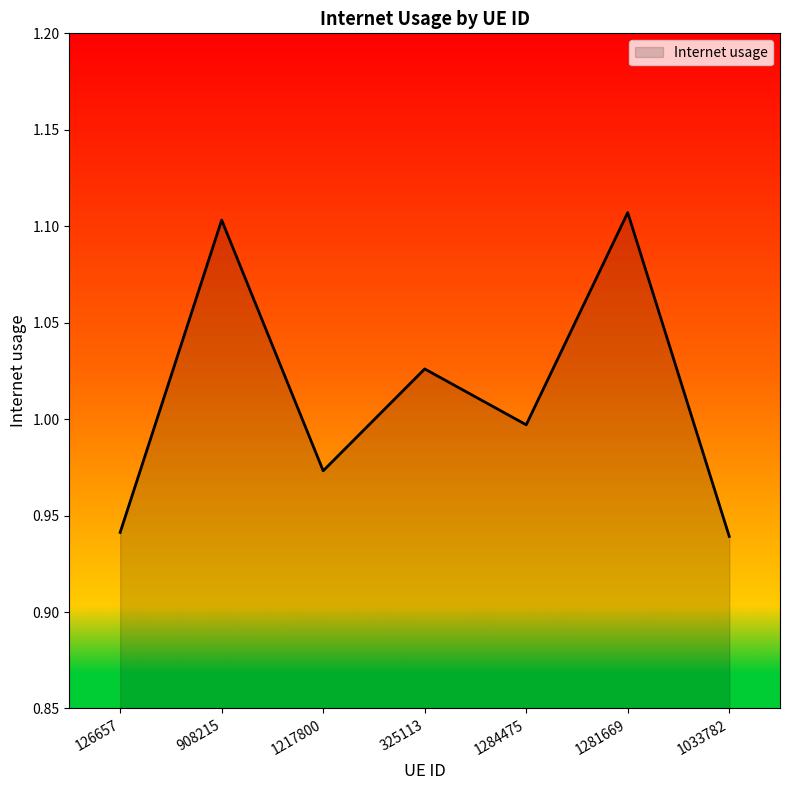

What position from the right is 1217800?

5